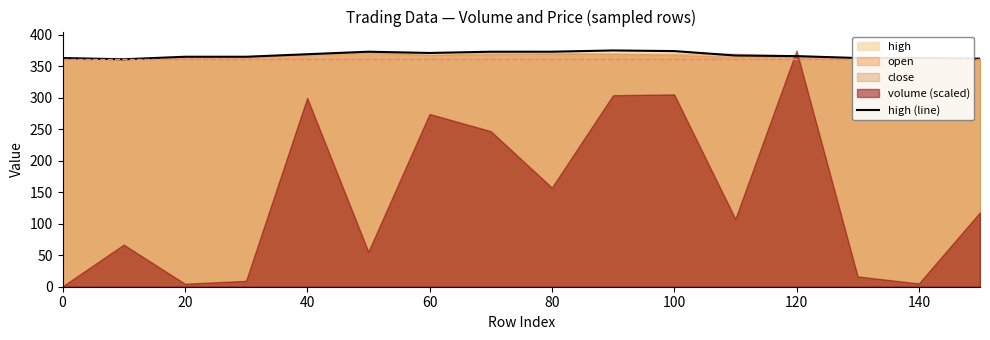

Is it true that high (line) equals 562 at 100?

False